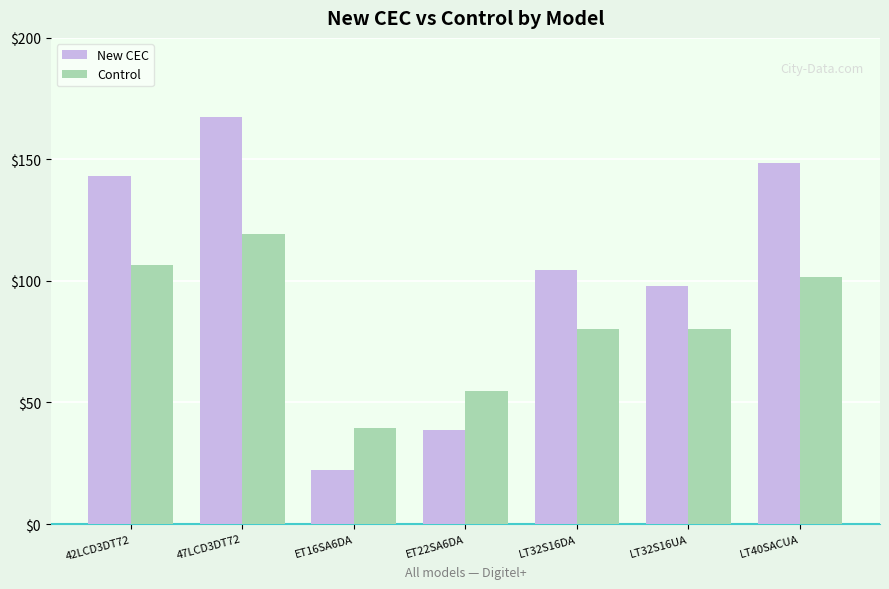

What is the sum of all Control values?

582.0